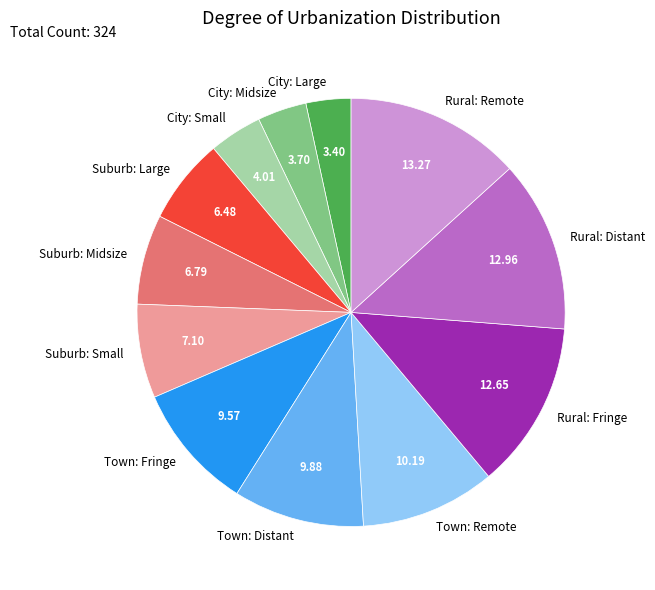

Combined, do City: Large and Rural: Remote account for over 50%?

No